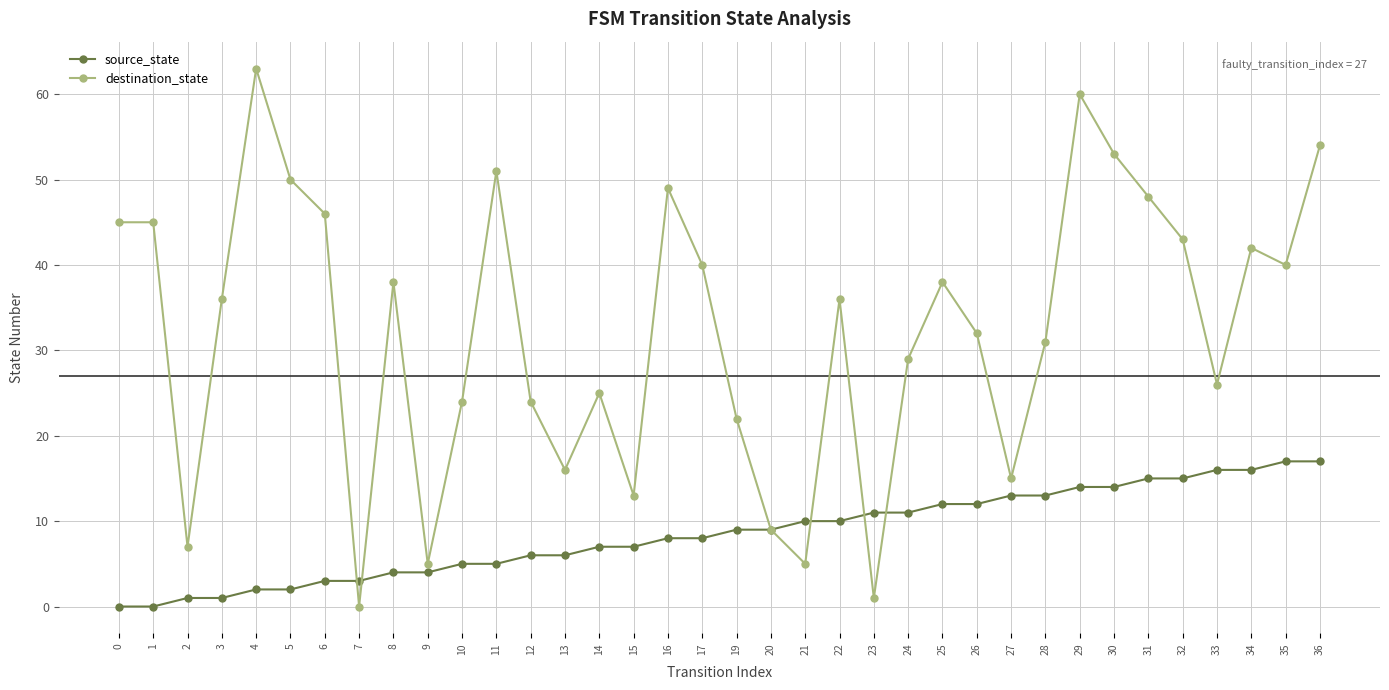

What is the highest value of the destination_state series?

63